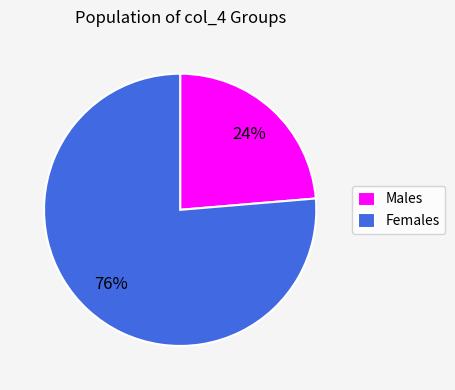

The Males slice represents 24% of the pie. True or false?

True